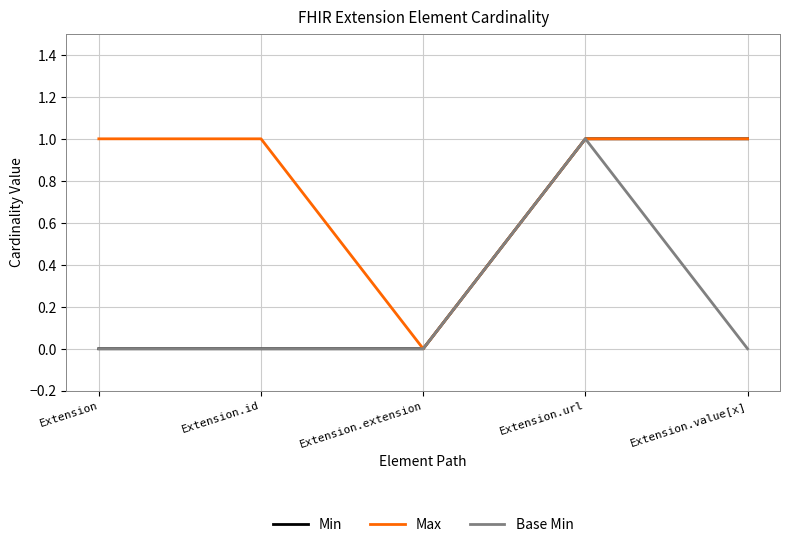

What are all the series names shown in the legend?

Min, Max, Base Min